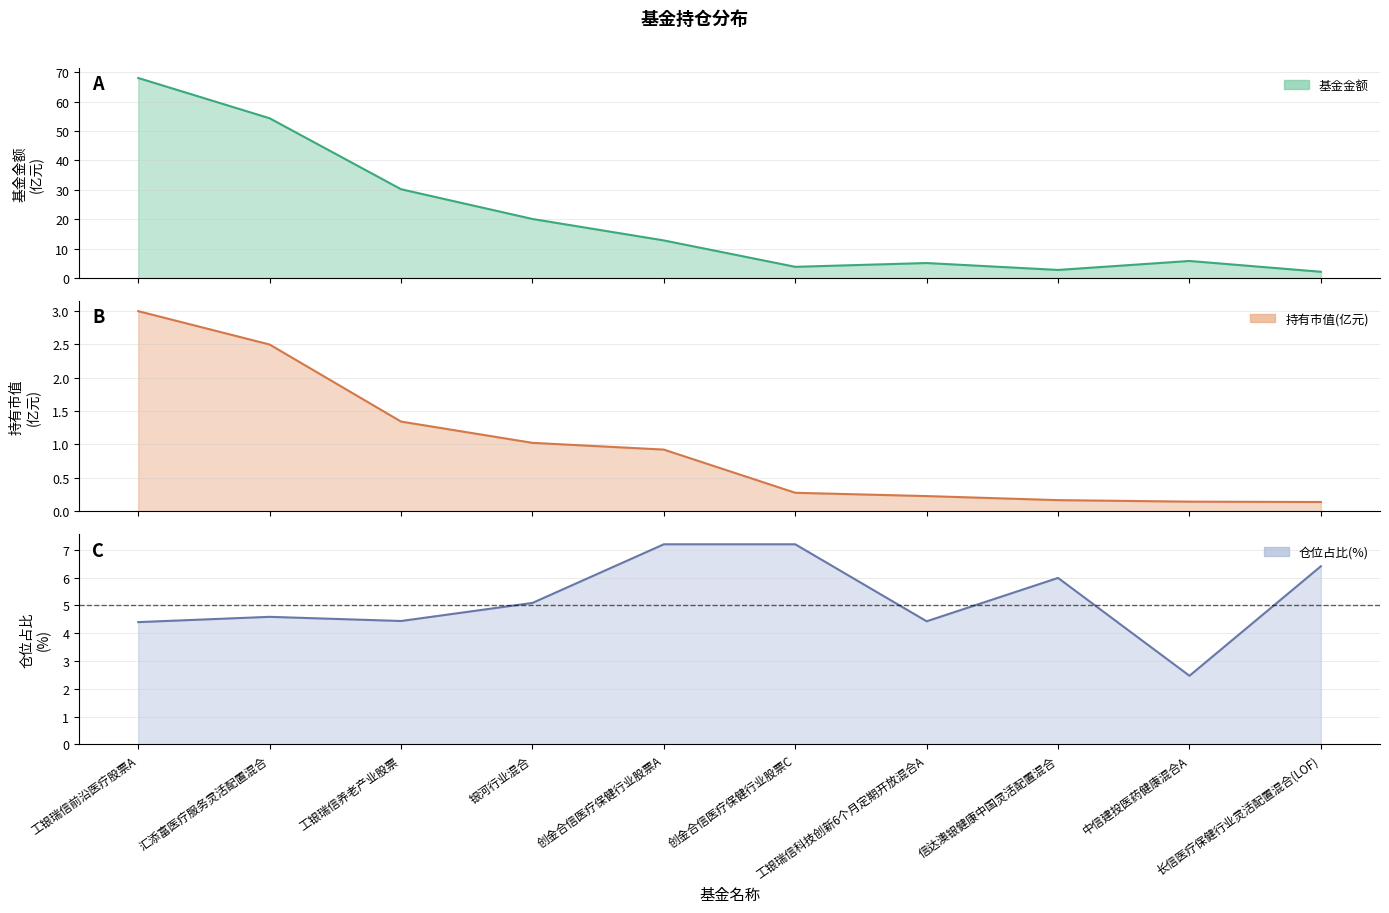

Reading left to right, extract all data points from this chart.

基金金额: 工银瑞信前沿医疗股票A=68.0	汇添富医疗服务灵活配置混合=54.3	工银瑞信养老产业股票=30.2	银河行业混合=20.1	创金合信医疗保健行业股票A=12.8	创金合信医疗保健行业股票C=3.8	工银瑞信科技创新6个月定期开放混合A=5.1	信达澳银健康中国灵活配置混合=2.8	中信建投医药健康混合A=5.8	长信医疗保健行业灵活配置混合(LOF)=2.2
持有市值(亿元): 工银瑞信前沿医疗股票A=3.0	汇添富医疗服务灵活配置混合=2.5	工银瑞信养老产业股票=1.3	银河行业混合=1.0	创金合信医疗保健行业股票A=0.9	创金合信医疗保健行业股票C=0.3	工银瑞信科技创新6个月定期开放混合A=0.2	信达澳银健康中国灵活配置混合=0.2	中信建投医药健康混合A=0.1	长信医疗保健行业灵活配置混合(LOF)=0.1
仓位占比: 工银瑞信前沿医疗股票A=4.4	汇添富医疗服务灵活配置混合=4.6	工银瑞信养老产业股票=4.4	银河行业混合=5.1	创金合信医疗保健行业股票A=7.2	创金合信医疗保健行业股票C=7.2	工银瑞信科技创新6个月定期开放混合A=4.4	信达澳银健康中国灵活配置混合=6.0	中信建投医药健康混合A=2.5	长信医疗保健行业灵活配置混合(LOF)=6.4